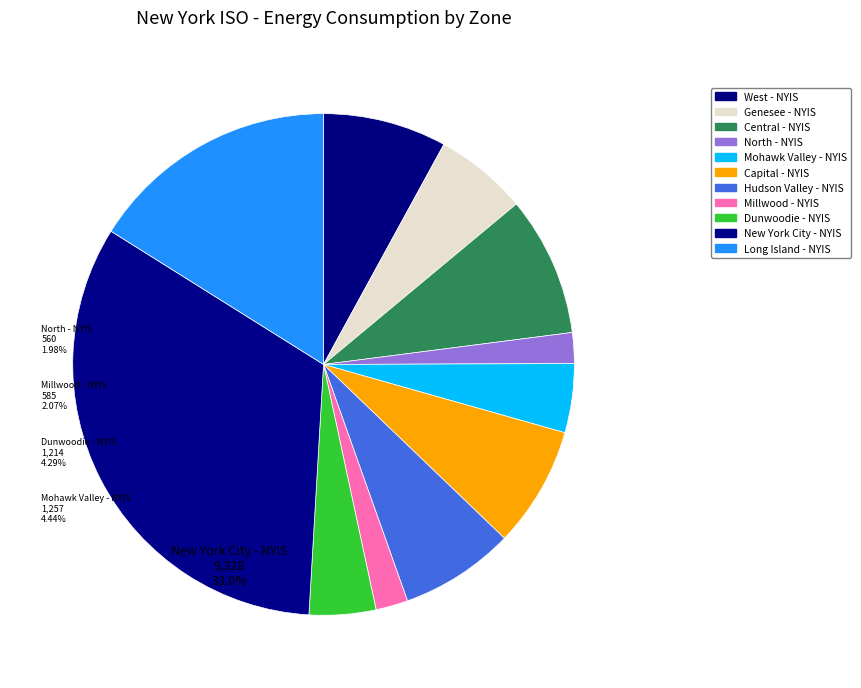

What is the change in value from Central - NYIS to Dunwoodie - NYIS?

-1334